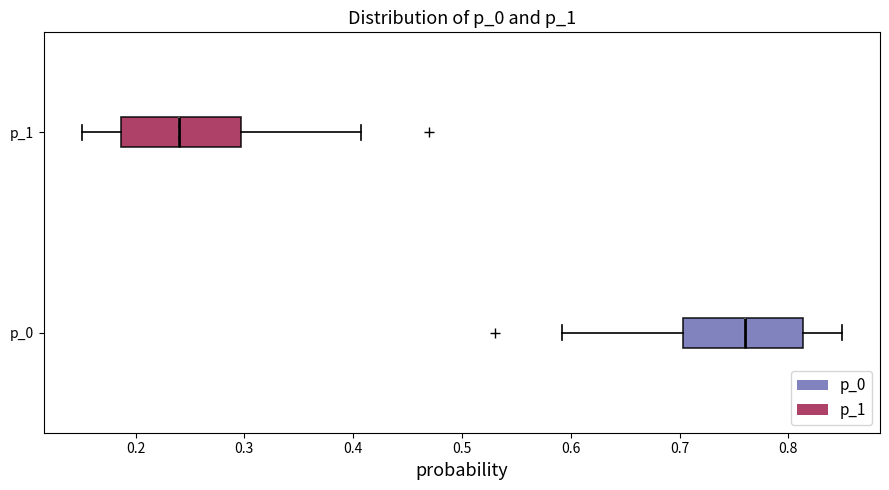

Which box's median line is the furthest to the left?

p_1